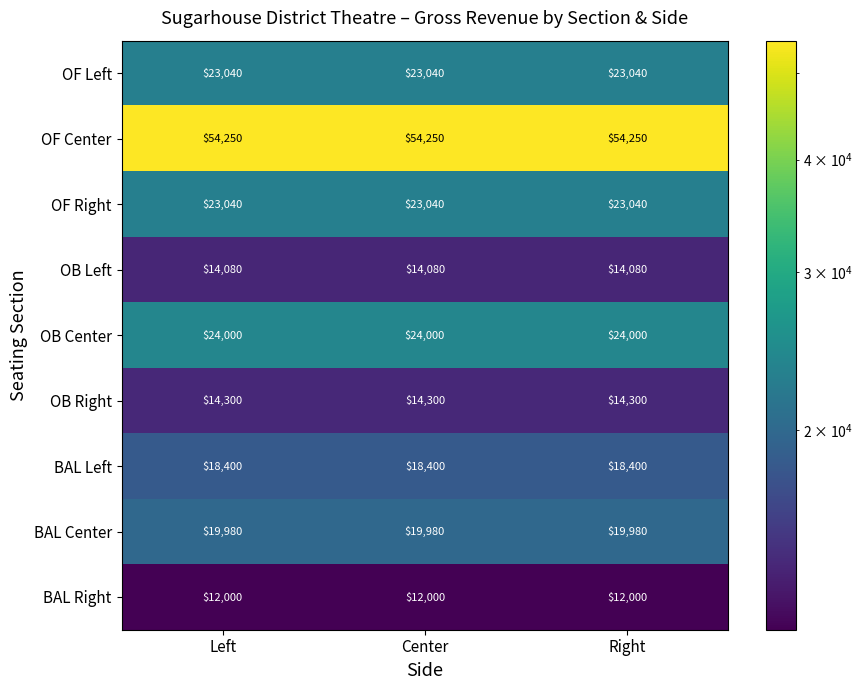

What is the approximate value of BAL Left at Right?

18400